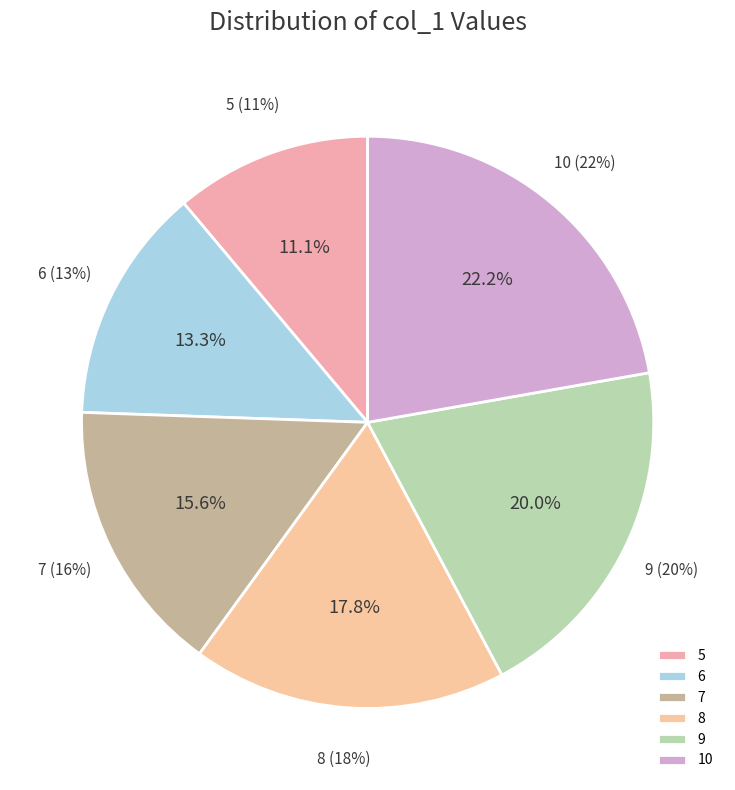

What is the change in value from 5 to 10?

+5